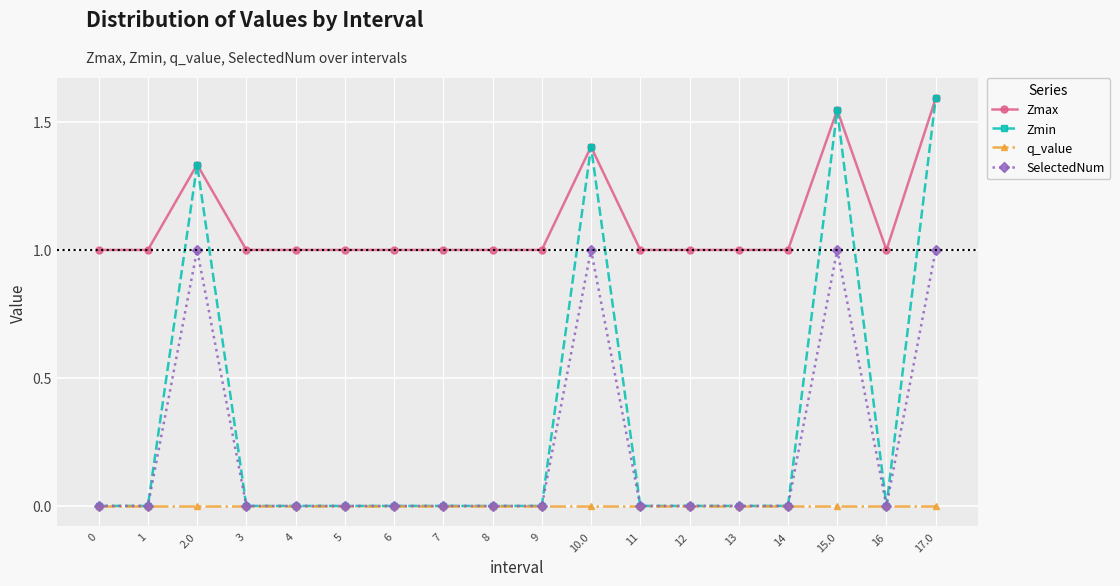

What is the value of the SelectedNum point at the 11th from the left?

1.0